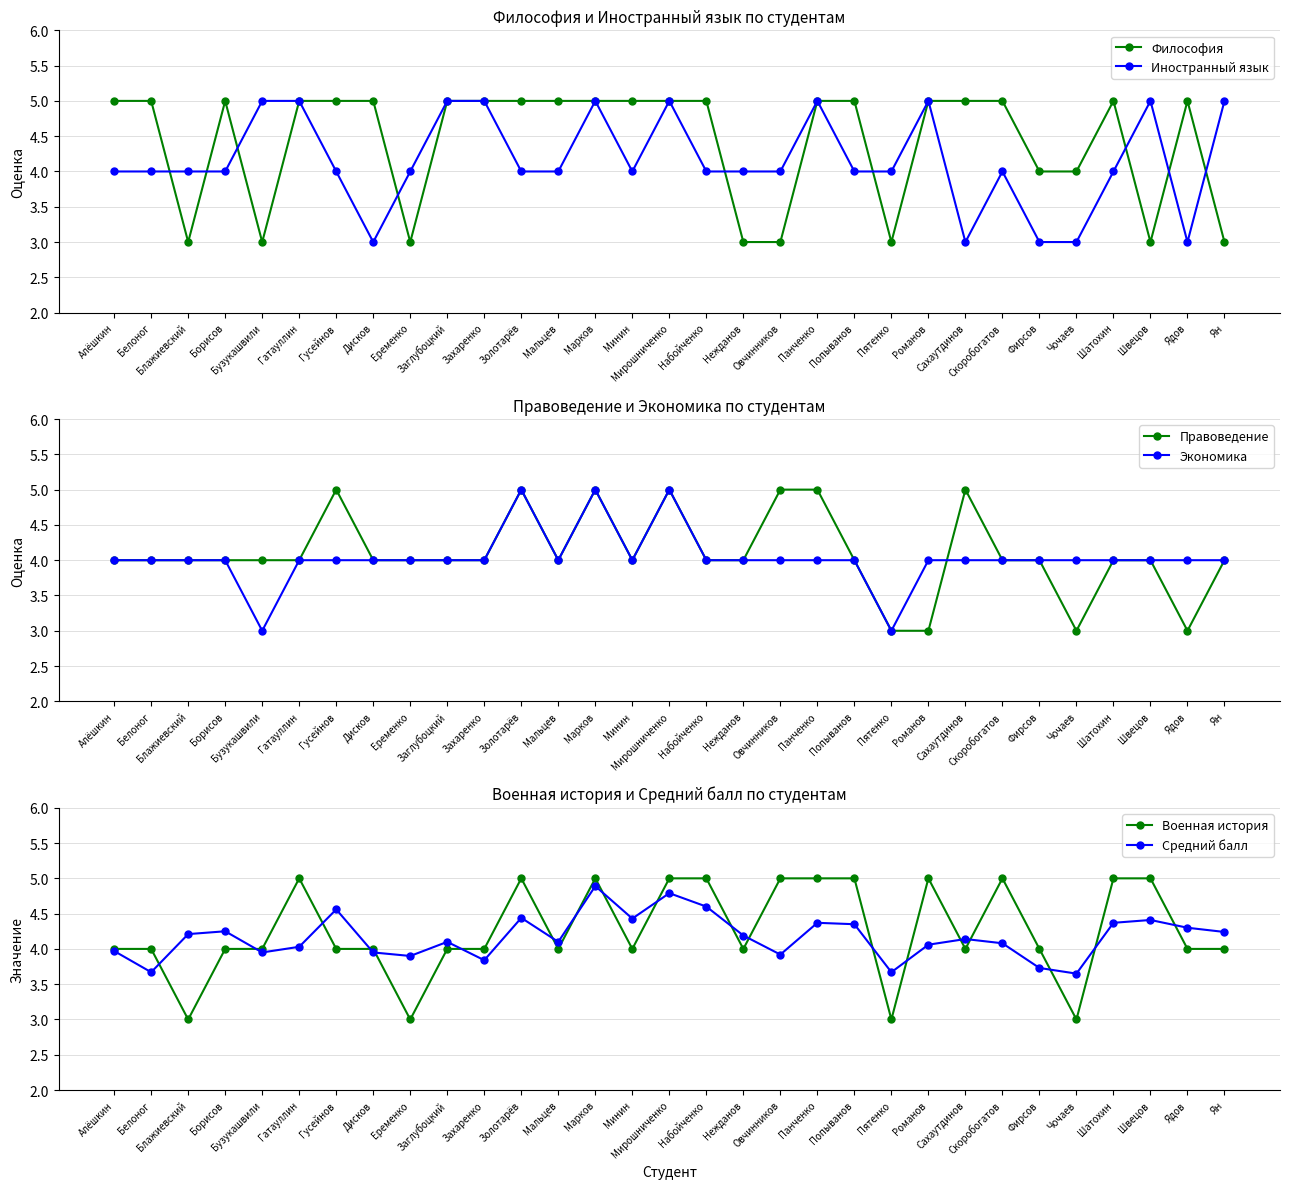

True or false: Философия has more than 2 interior local peaks.

True